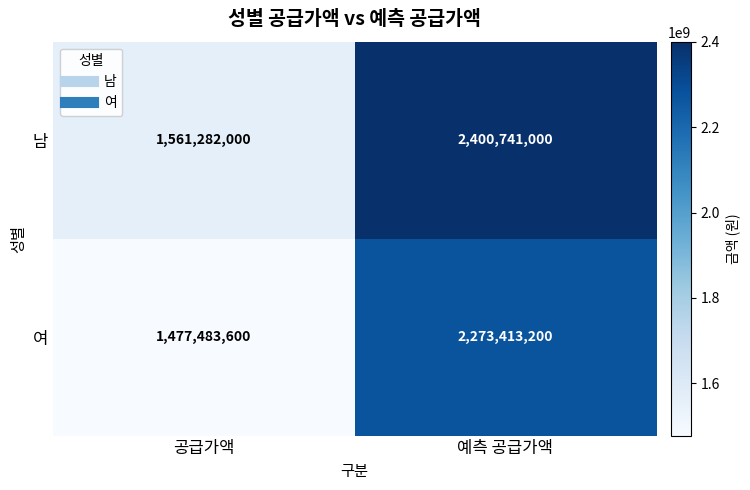

Reading right to left, what are all the values shown in this chart?

남: 예측 공급가액=2400741000	공급가액=1561282000
여: 예측 공급가액=2273413200	공급가액=1477483600